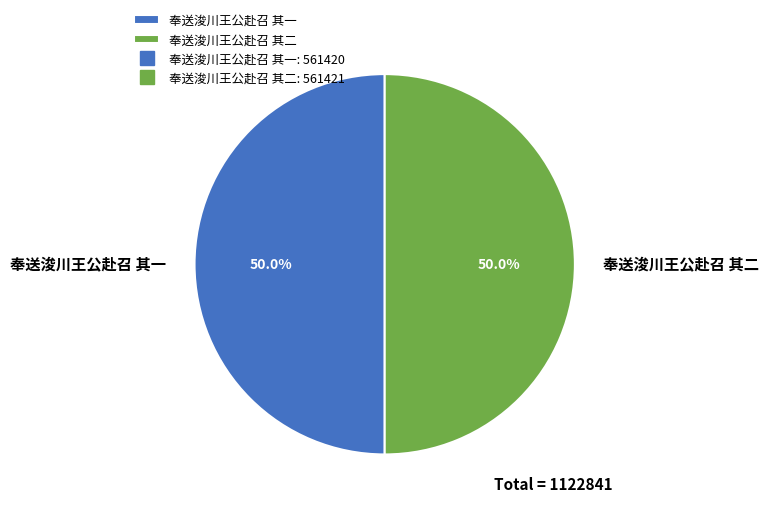

Approximately how many times larger is the value at 奉送浚川王公赴召 其一 compared to 奉送浚川王公赴召 其二?

1.0